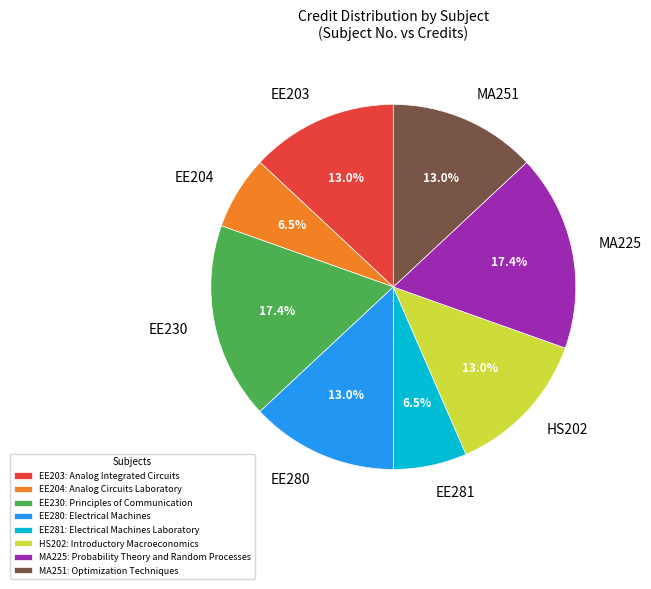

What is the ratio of the value at EE204 to the value at EE280?

0.5